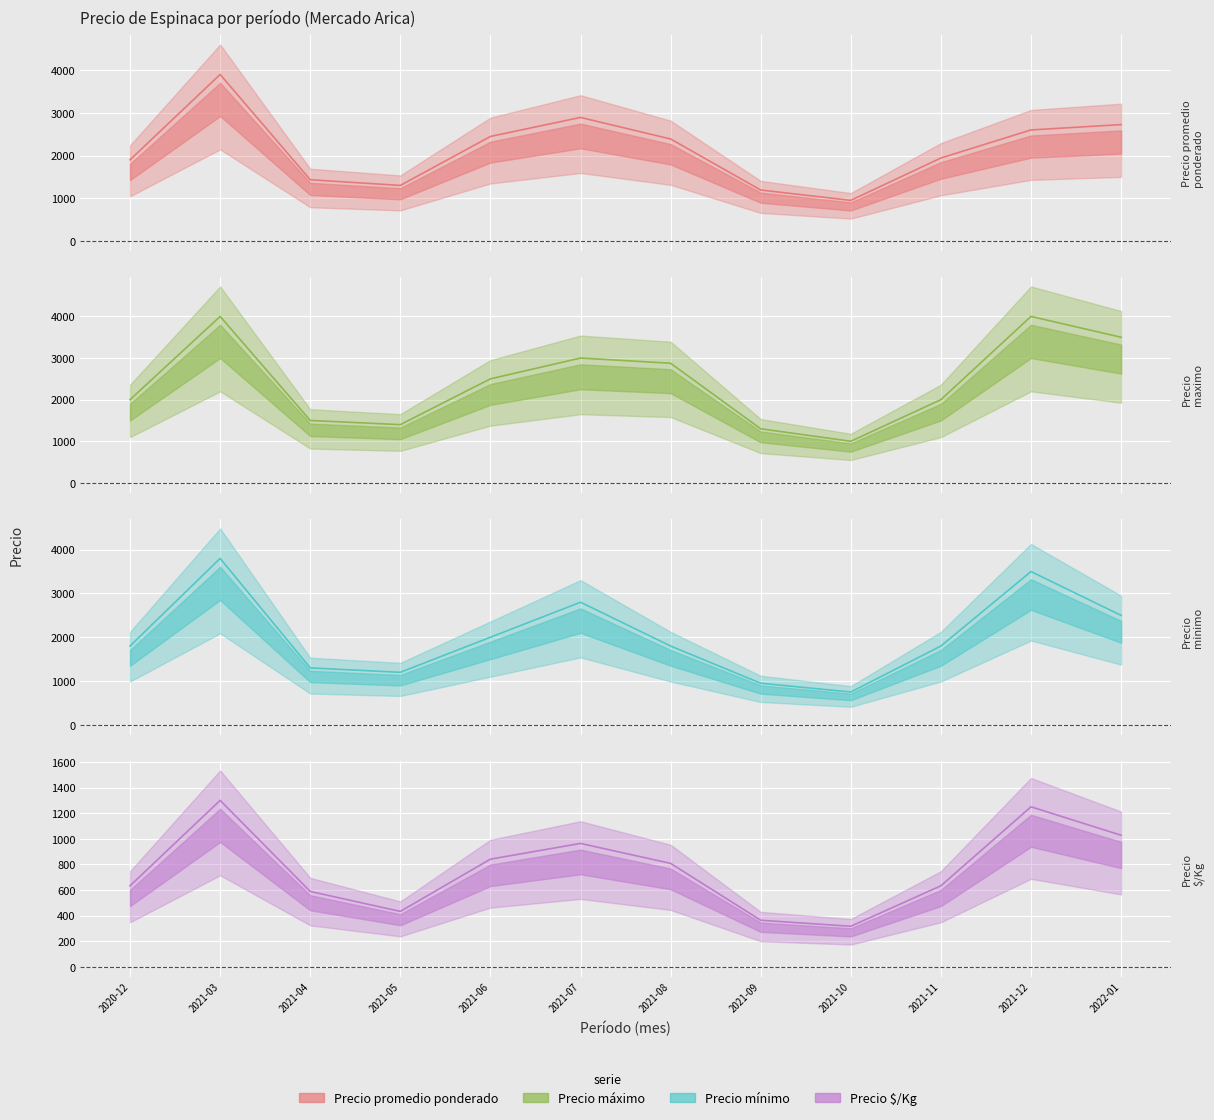

List the labels in order of Precio promedio ponderado value, largest first.

2021-03, 2021-07, 2022-01, 2021-12, 2021-06, 2021-08, 2021-11, 2020-12, 2021-04, 2021-05, 2021-09, 2021-10